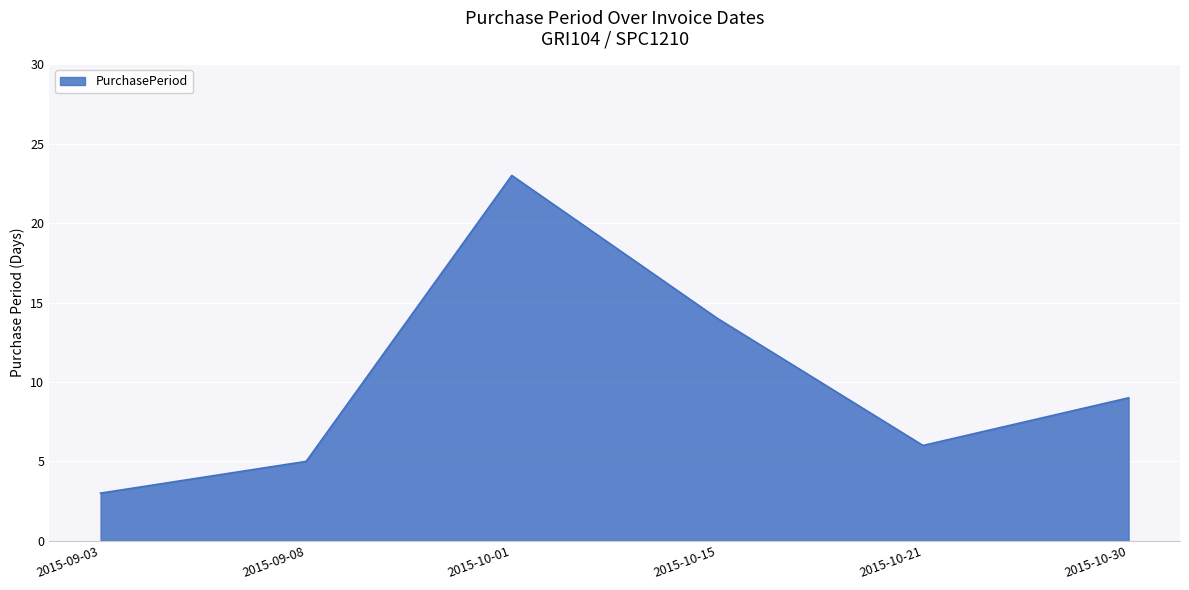

What is the difference between the values at 2015-10-01 and 2015-09-08?

18